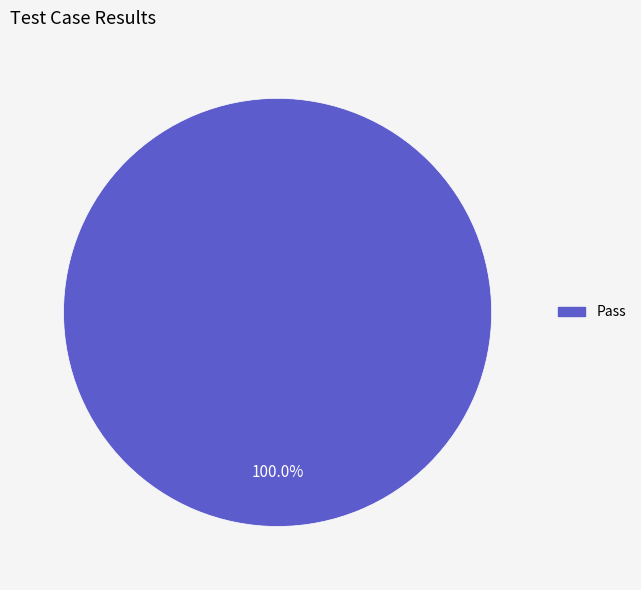

Rank the categories by value from lowest to highest.

Pass